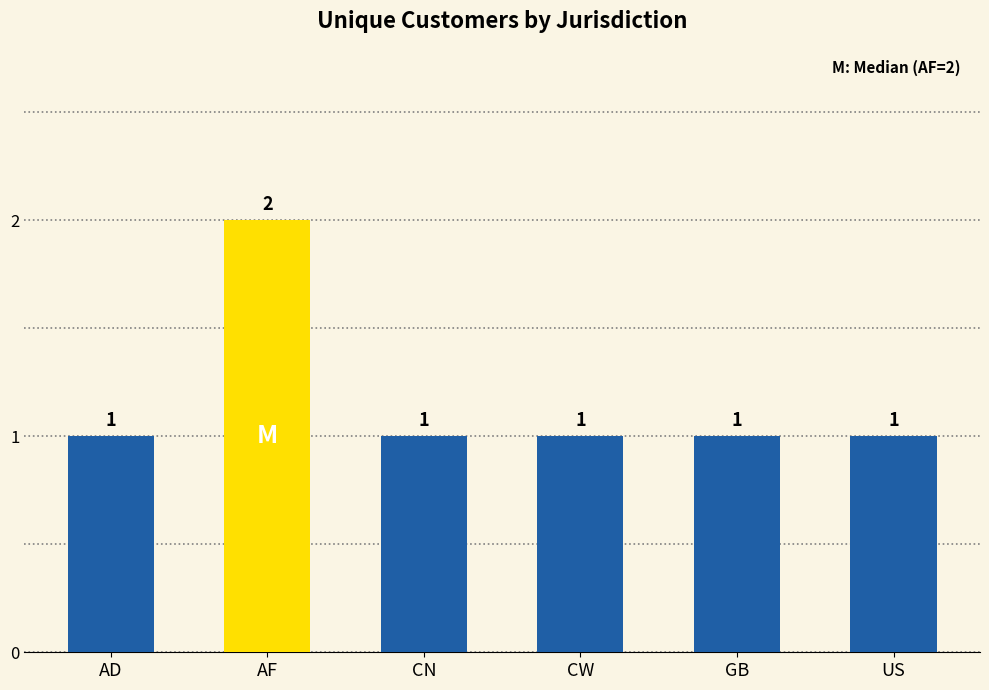

Reading left to right, transcribe all the data shown in this chart.

AD=1	AF=2	CN=1	CW=1	GB=1	US=1